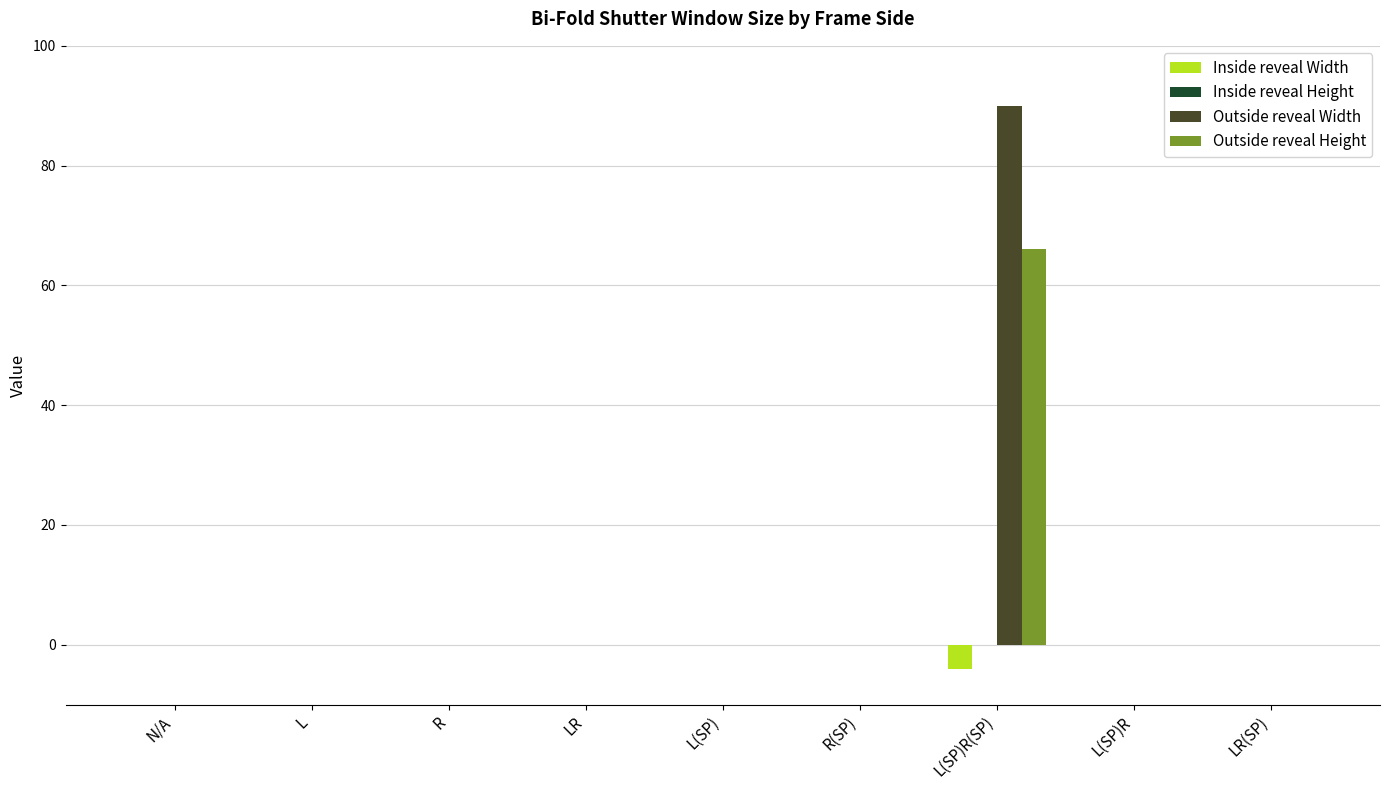

Is the value of Inside reveal Width at L(SP)R(SP) greater than the value of Outside reveal Width at R(SP)?

No